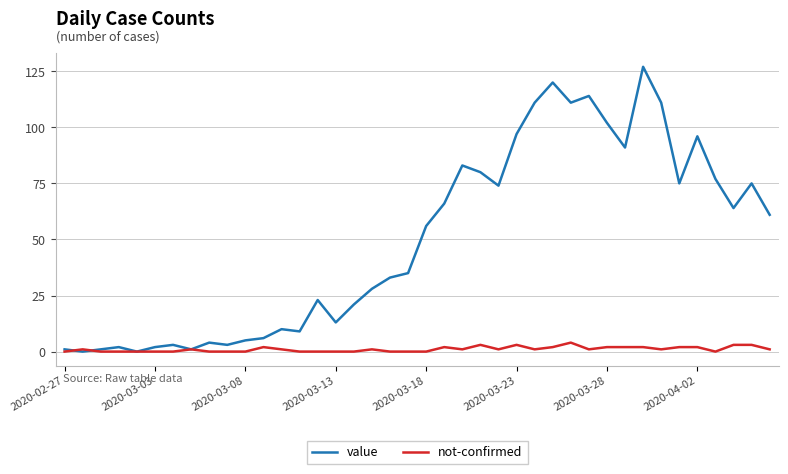

What is the greatest value displayed?

127